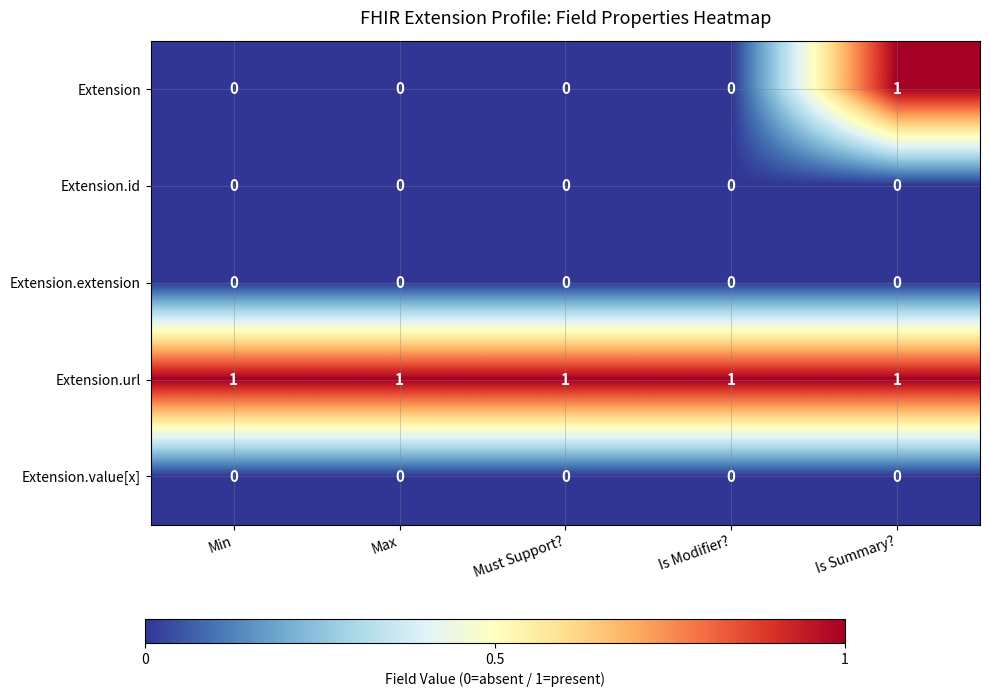

Reading left to right, list all the values displayed in this chart.

Extension: Min=0	Max=0	Must Support?=0	Is Modifier?=0	Is Summary?=1
Extension.id: Min=0	Max=0	Must Support?=0	Is Modifier?=0	Is Summary?=0
Extension.extension: Min=0	Max=0	Must Support?=0	Is Modifier?=0	Is Summary?=0
Extension.url: Min=1	Max=1	Must Support?=1	Is Modifier?=1	Is Summary?=1
Extension.value[x]: Min=0	Max=0	Must Support?=0	Is Modifier?=0	Is Summary?=0